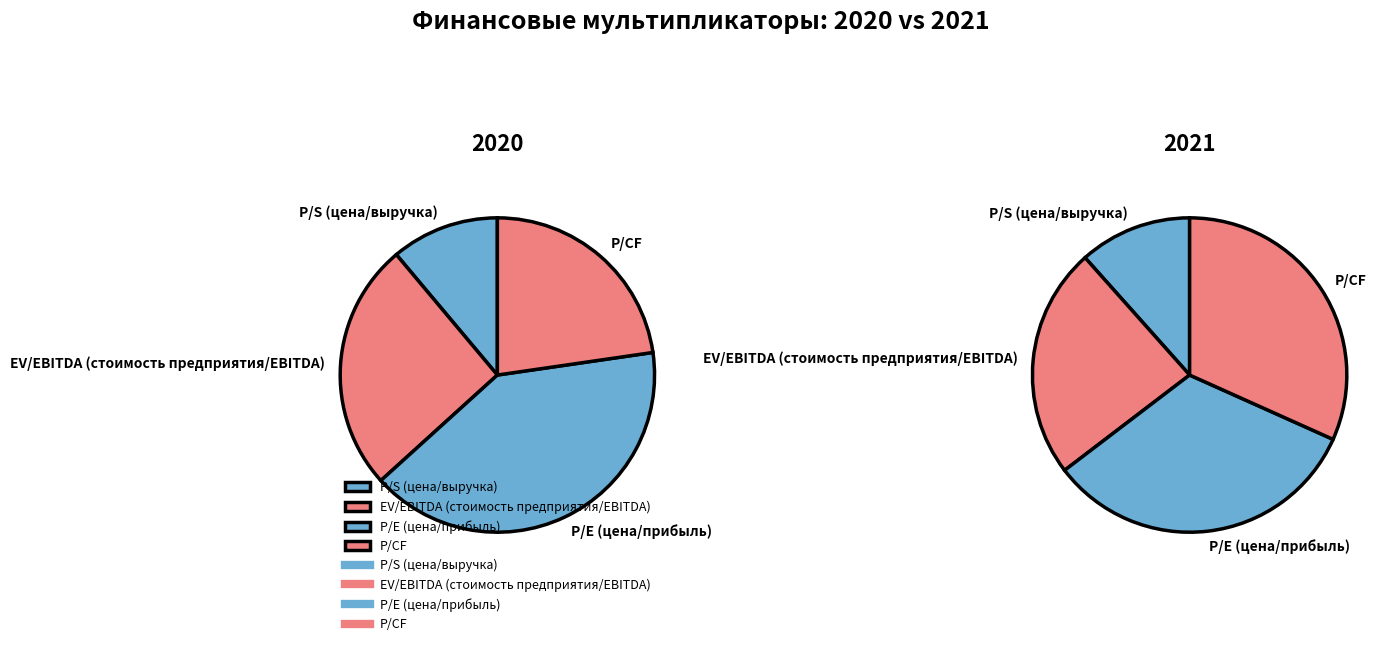

To the nearest percent, what percentage of the pie is values_2020?

12%